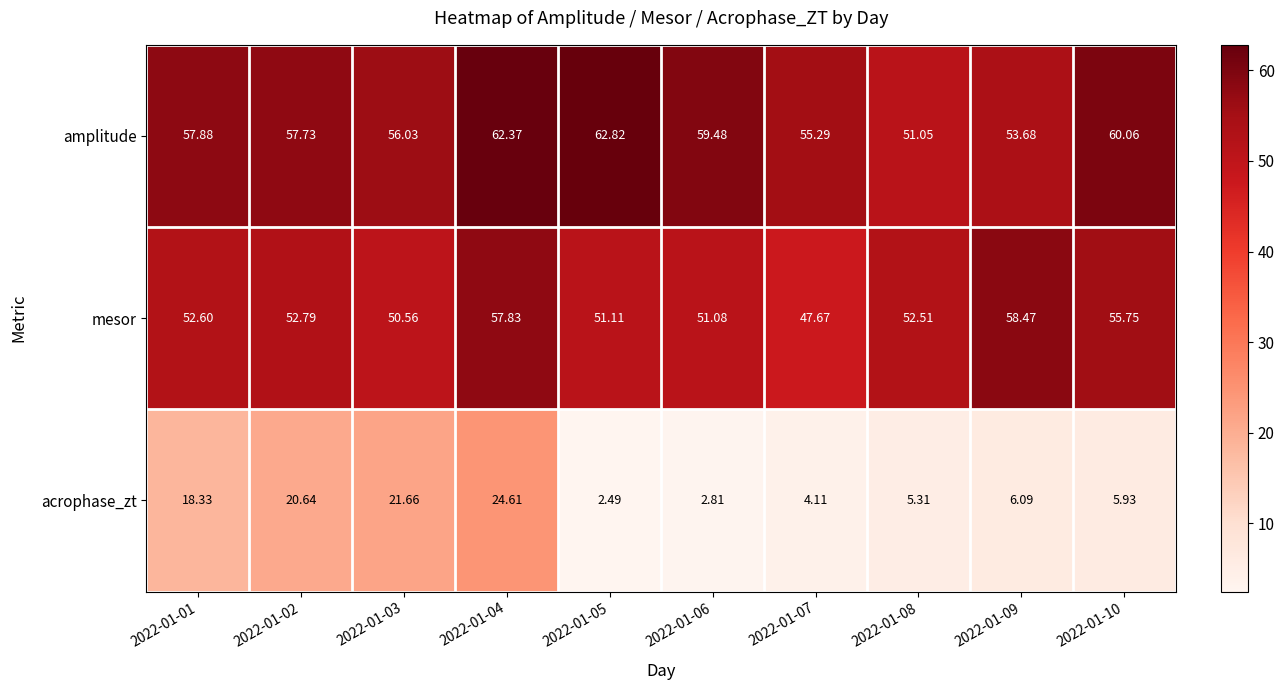

Is the value of mesor at 2022-01-05 greater than the value of amplitude at 2022-01-09?

No